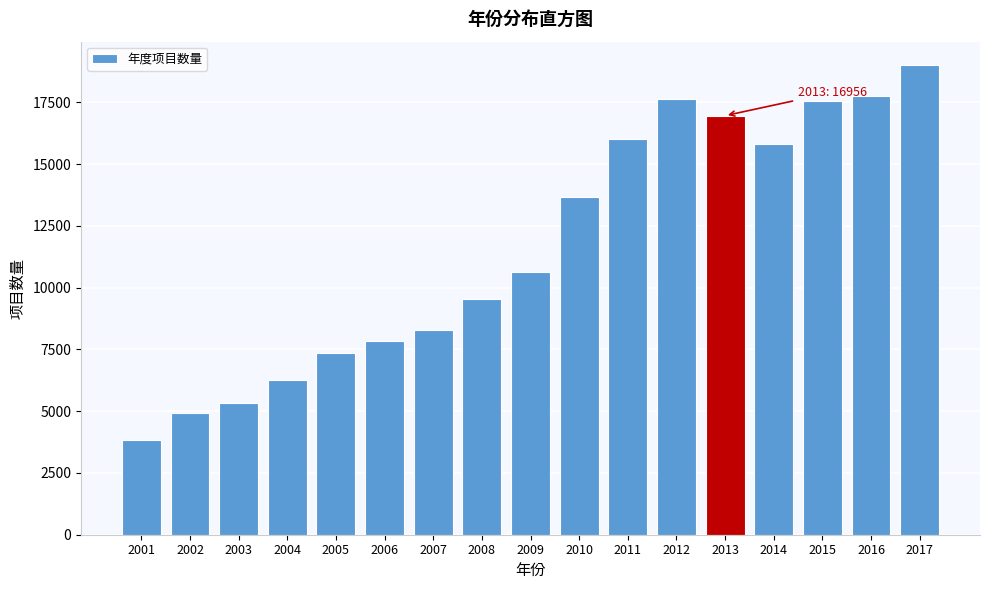

Reading left to right, extract all data points from this chart.

3847	4909	5311	6269	7347	7855	8286	9547	10650	13665	16026	17629	16956	15803	17531	17744	19001